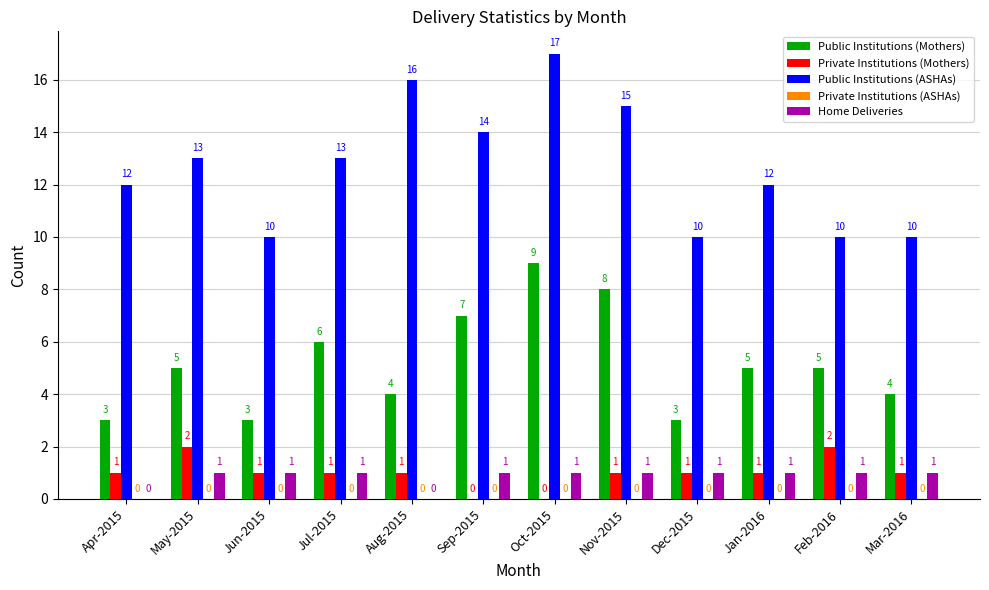

Is it true that Private Institutions (Mothers) equals 2 at Feb-2016?

True